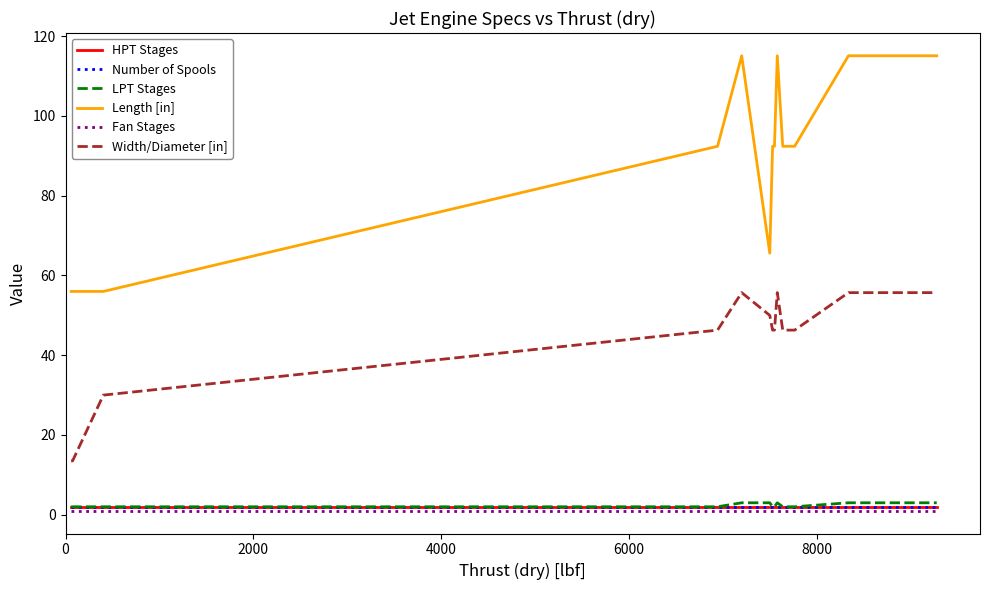

Reading right to left, what are all the values shown in this chart?

HPT Stages: 2.0	2.0	2.0	2.0	2.0	2.0	2.0	2.0	2.0	2.0	2.0	2.0	2.0	2.0	2.0	2.0	2.0	2.0	2.0	2.0
Number of Spools: 2.0	2.0	2.0	2.0	2.0	2.0	2.0	2.0	2.0	2.0	2.0	2.0	2.0	2.0	2.0	2.0	2.0	2.0	2.0	2.0
LPT Stages: 3.0	3.0	3.0	2.0	2.0	3.0	3.0	3.0	3.0	3.0	2.0	2.0	3.0	3.0	3.0	2.0	2.0	2.0	2.0	2.0
Length [in]: 115.1	115.1	115.1	92.4	92.4	115.1	115.1	115.1	115.1	115.1	92.4	92.4	65.6	65.6	115.1	92.4	56.0	56.0	56.0	56.0
Fan Stages: 1.0	1.0	1.0	1.0	1.0	1.0	1.0	1.0	1.0	1.0	1.0	1.0	1.0	1.0	1.0	1.0	1.0	1.0	1.0	1.0
Width/Diameter [in]: 55.7	55.7	55.7	46.3	46.3	55.7	55.7	55.7	55.7	55.7	46.3	46.3	50.0	50.0	55.7	46.3	30.0	13.5	13.5	13.5